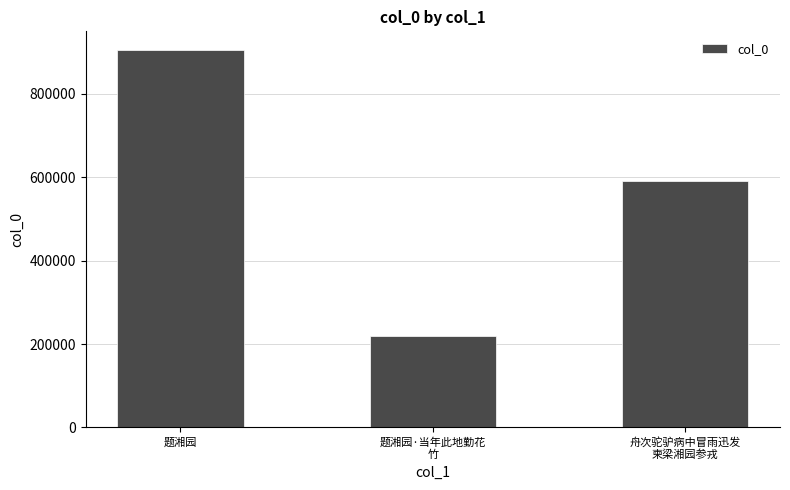

What is the label of the 3rd bar from the left?

舟次驼驴病中冒雨迅发
柬梁湘园参戎